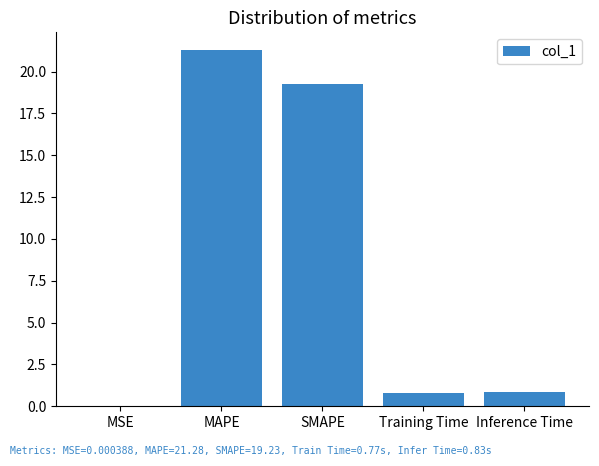

What is the sum of the values at Training Time and Inference Time?

1.6